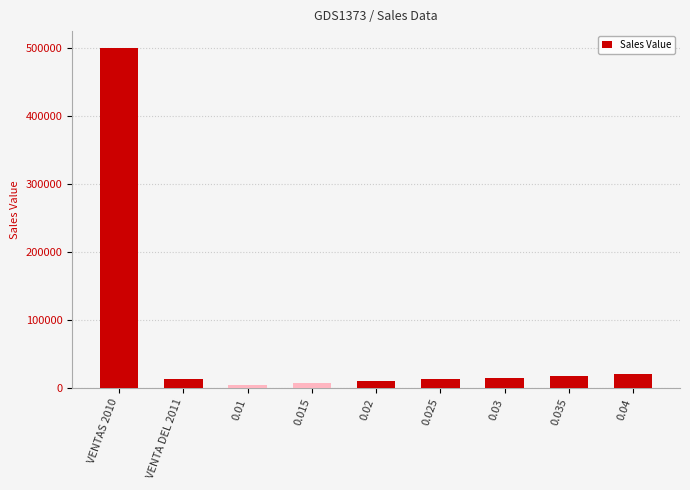

Reading right to left, what are all the values shown in this chart?

0.04=20000	0.035=17500	0.03=15000	0.025=12500	0.02=10000	0.015=7500	0.01=5000	VENTA DEL 2011=12500	VENTAS 2010=500000